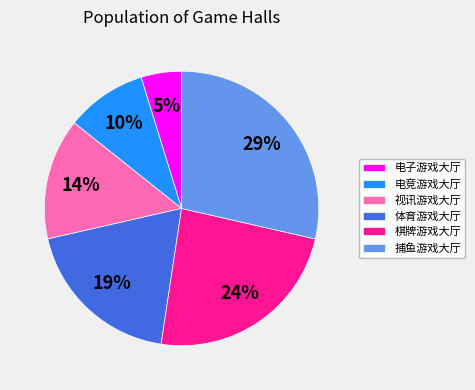

Is it true that 视讯游戏大厅 is 14% of the pie?

True